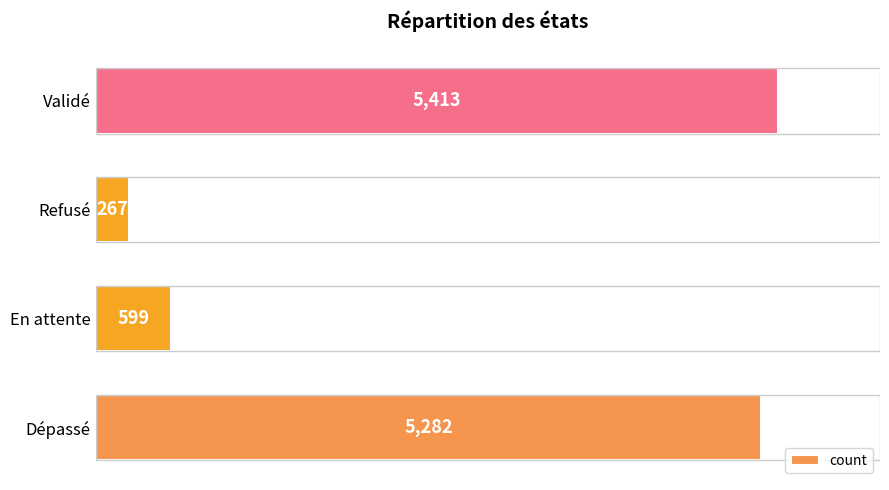

Where is the data nearest to the value 2840?

En attente